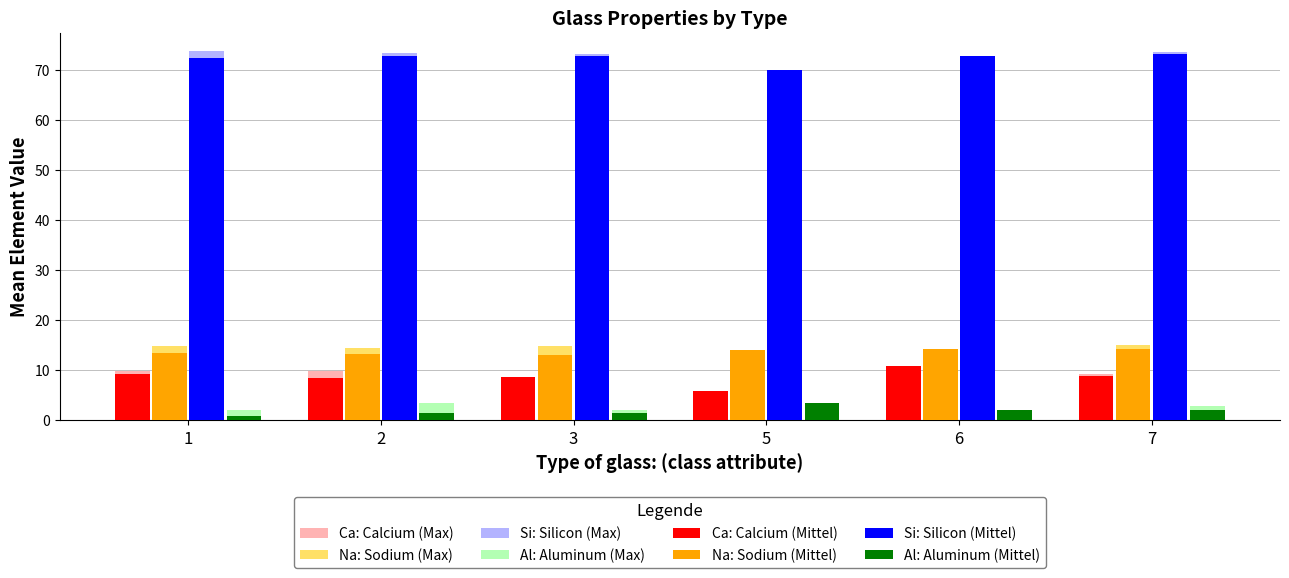

How many values in the Si: Silicon (Mittel) series exceed 72?

5